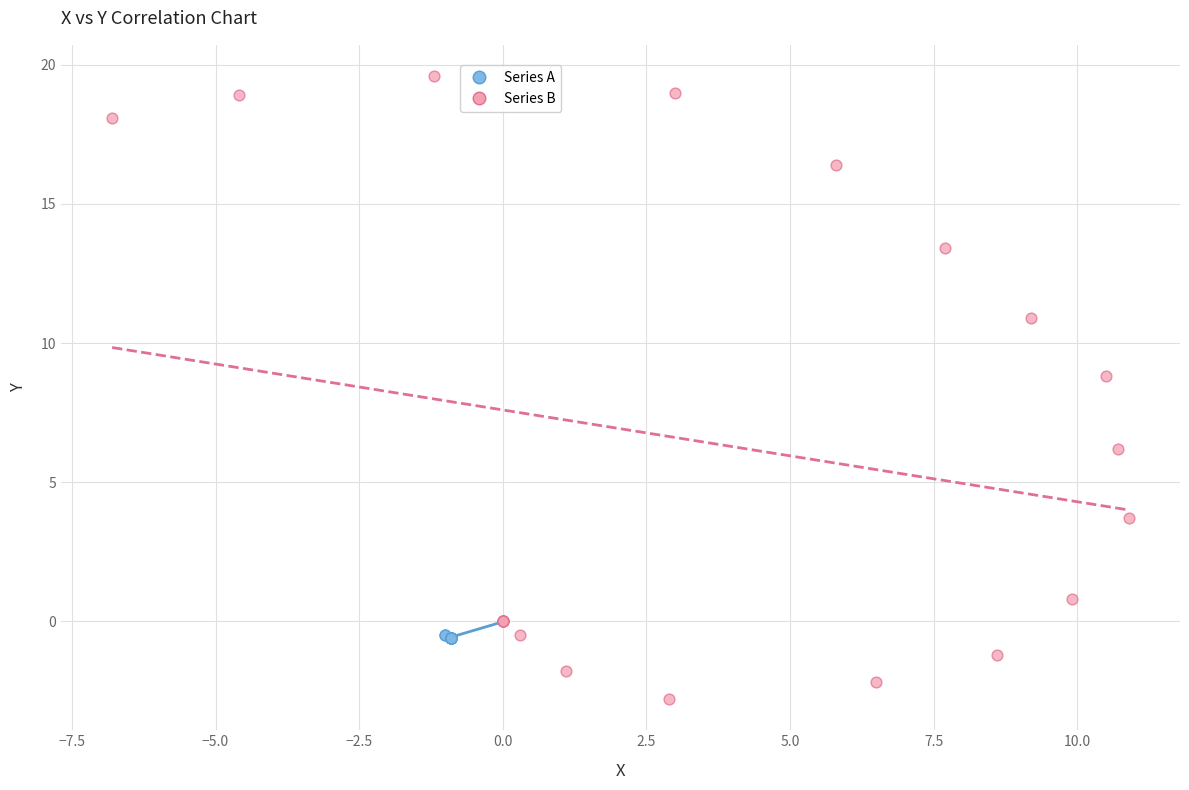

What are all the series names shown in the legend?

Series A, Series B